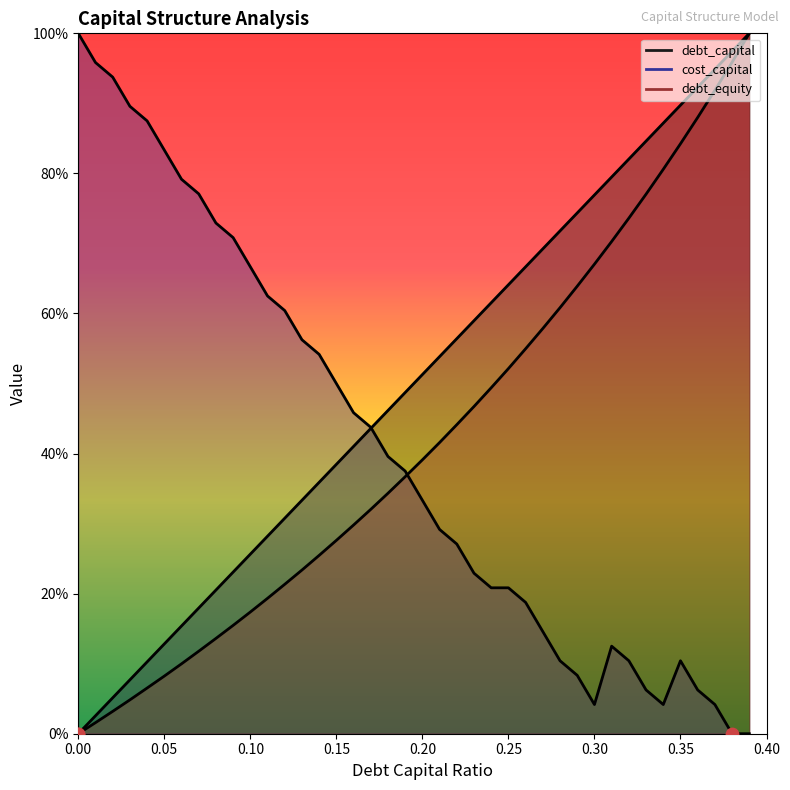

Which series has the largest total across all categories?

debt_capital